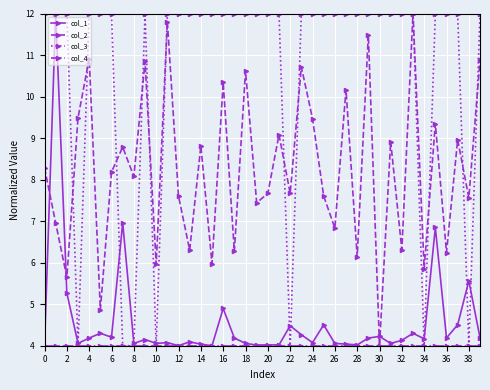

What is the highest value of the col_1 series?

12.0